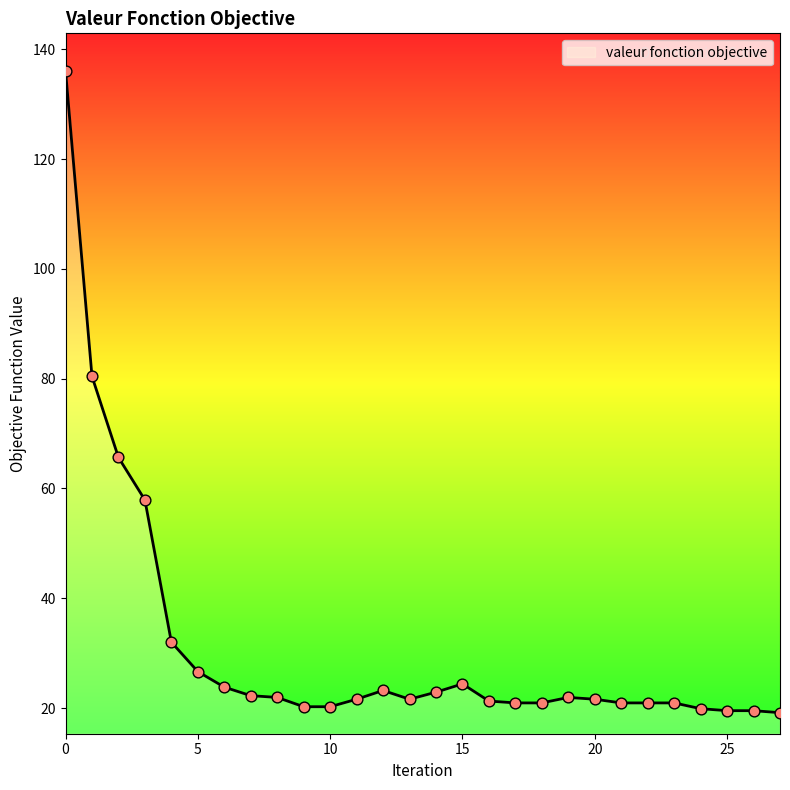

What is the difference between the maximum and minimum values?

117.0